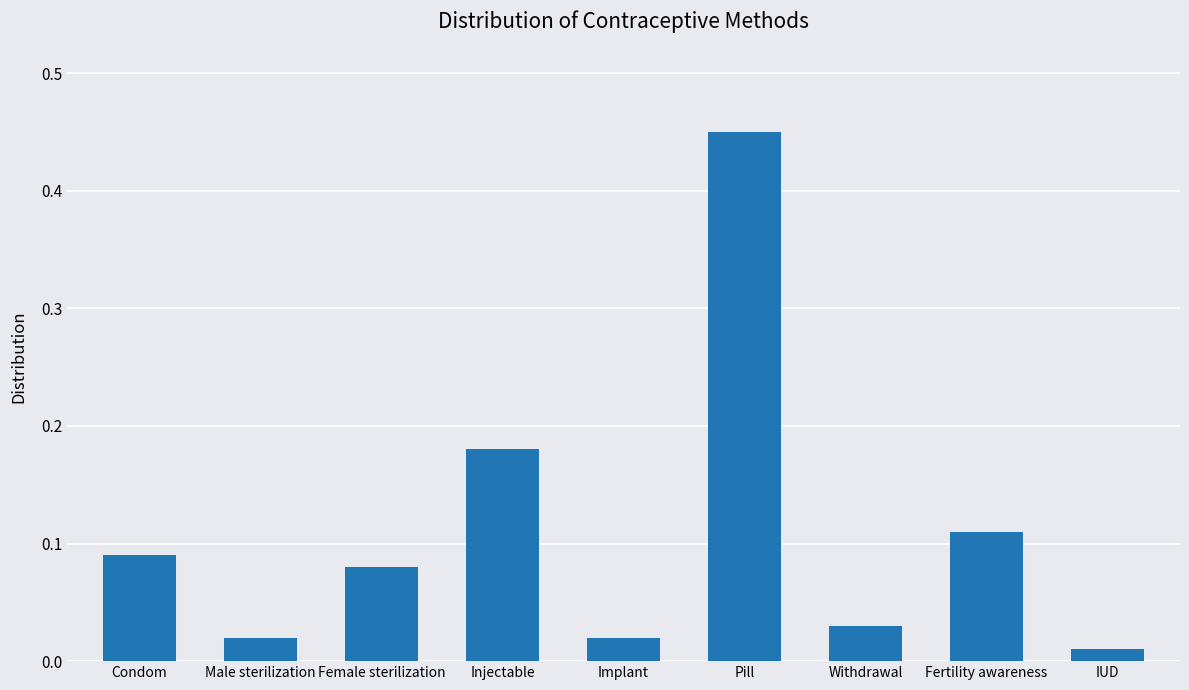

What is the difference between the maximum and minimum values?

0.4